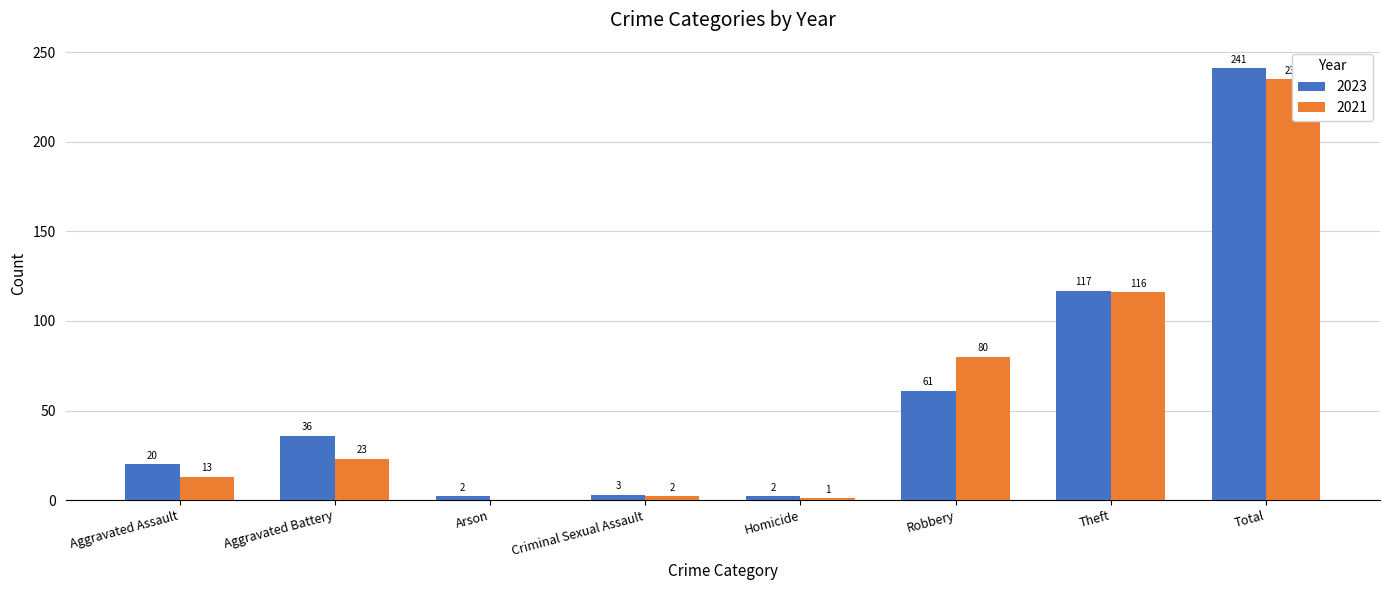

How many values in the 2021 series exceed 23?

3